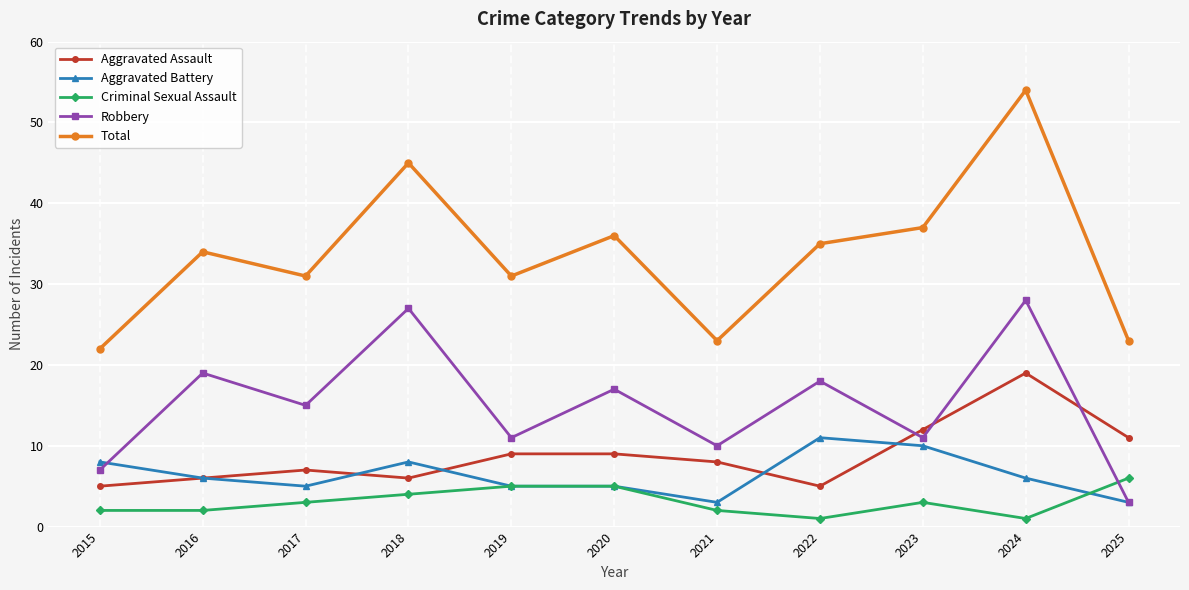

Does the chart display data point markers on the line(s)?

Yes